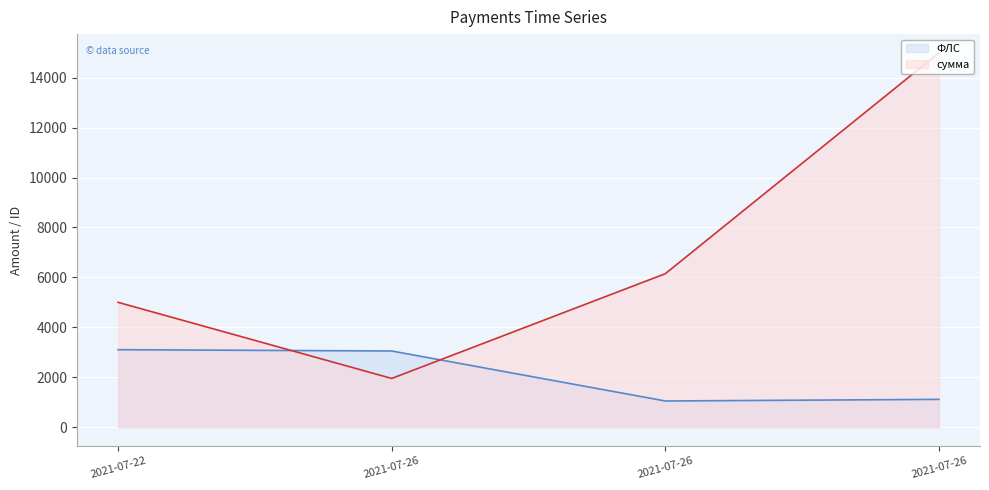

What is the difference between the сумма values at 2021-07-26 and 2021-07-22?

3050.5